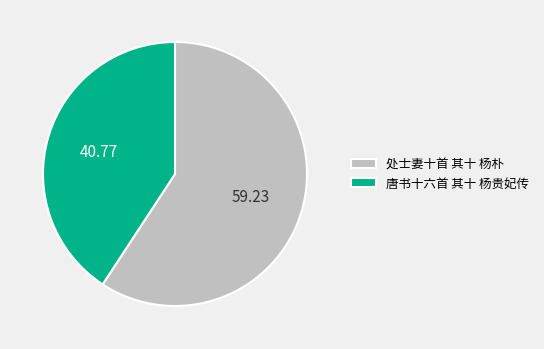

Between 处士妻十首 其十 杨朴 and 唐书十六首 其十 杨贵妃传, which is larger?

处士妻十首 其十 杨朴